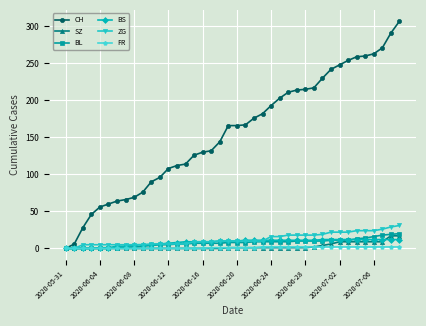

Which series has the widest spread of values?

CH